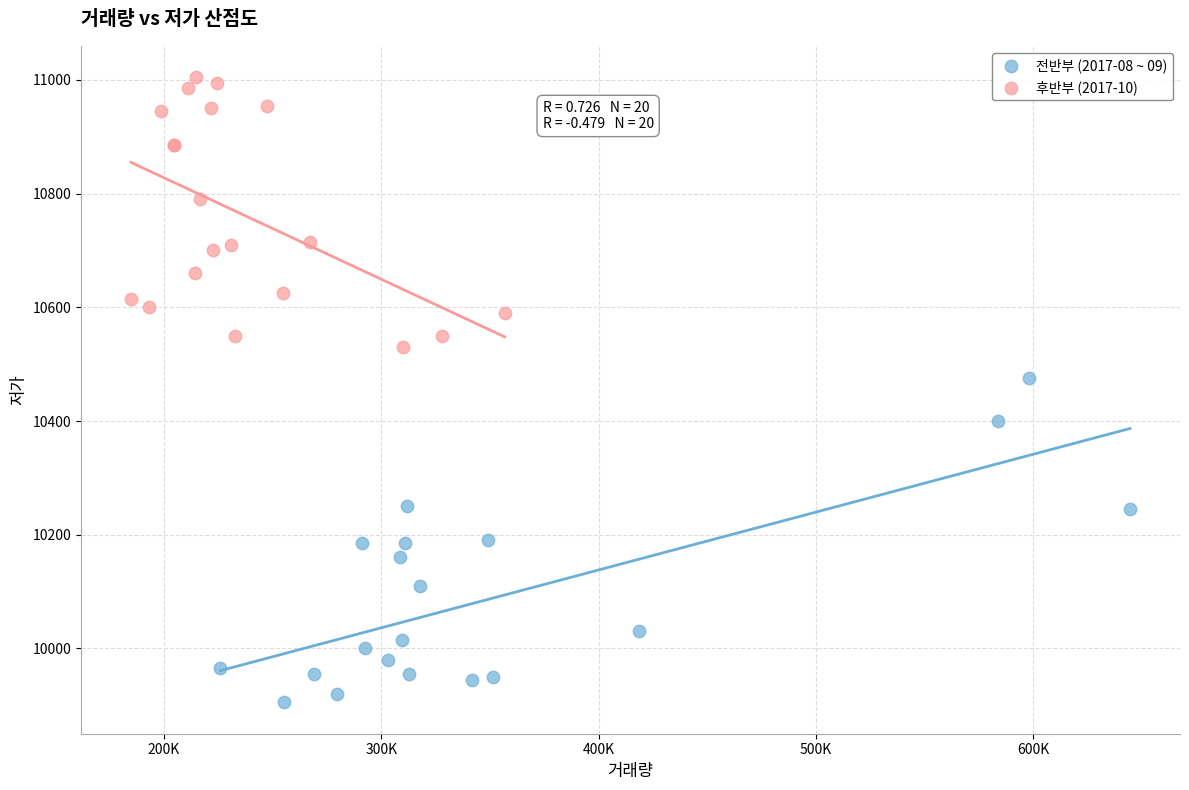

Which series has the widest spread of Y values?

전반부 (2017-08 ~ 09)